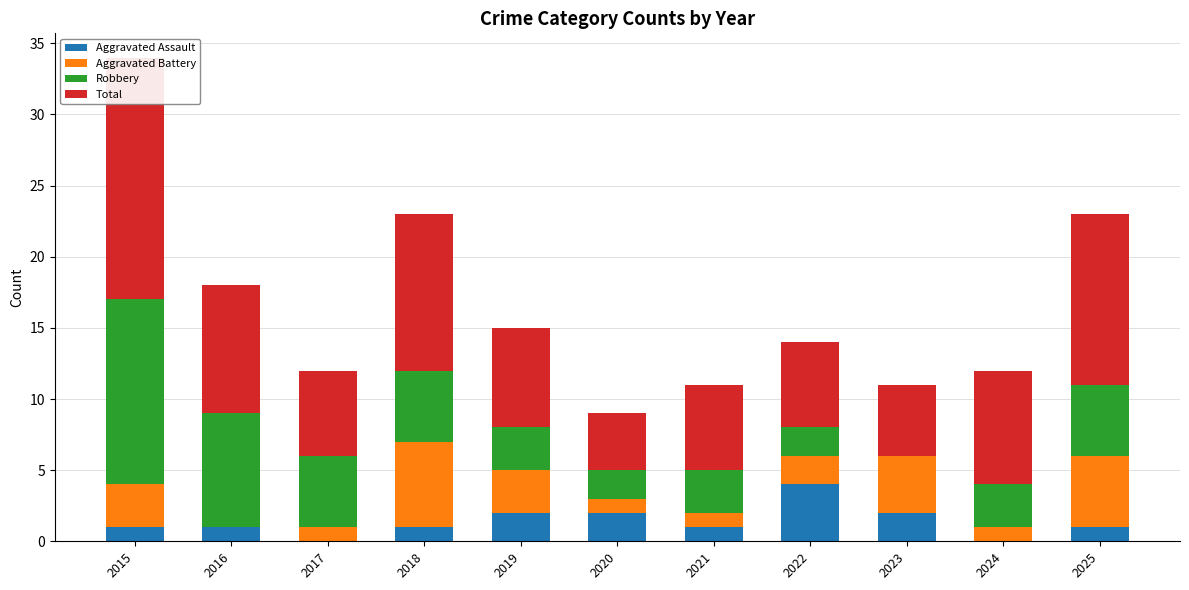

At which label does Aggravated Assault reach its peak?

2022